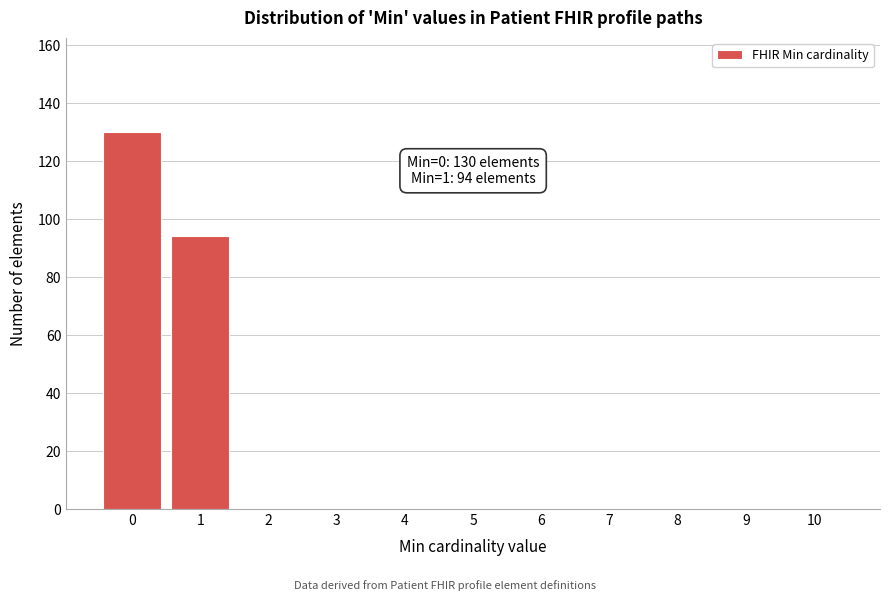

Reading right to left, extract all data points from this chart.

10=0	9=0	8=0	7=0	6=0	5=0	4=0	3=0	2=0	1=94	0=130